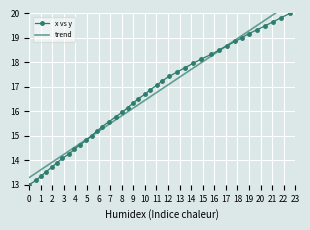

What is the change in value from 144.8 to 296.1?

+1.7